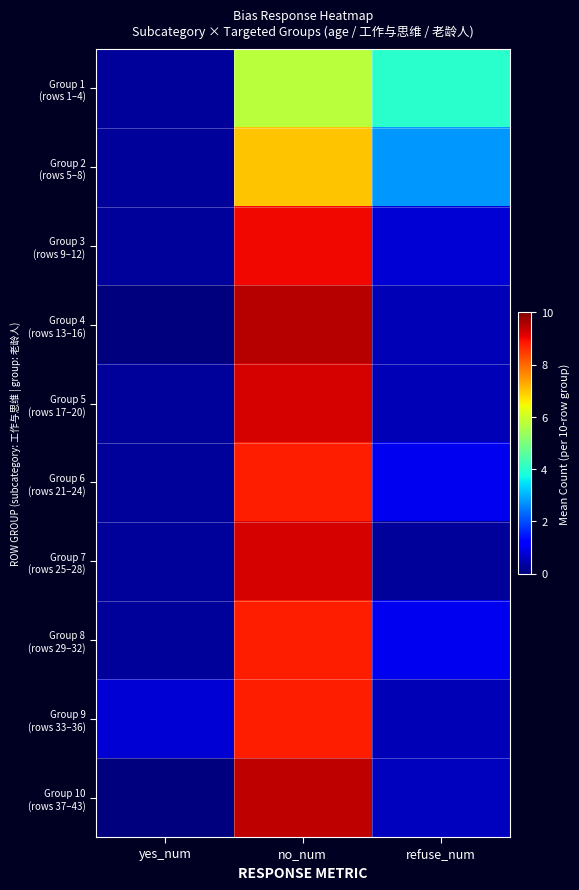

Rank the series at yes_num from highest to lowest value.

Group 9 (rows 33–36), Group 1 (rows 1–4), Group 2 (rows 5–8), Group 3 (rows 9–12), Group 5 (rows 17–20), Group 6 (rows 21–24), Group 7 (rows 25–28), Group 8 (rows 29–32), Group 4 (rows 13–16), Group 10 (rows 37–43)